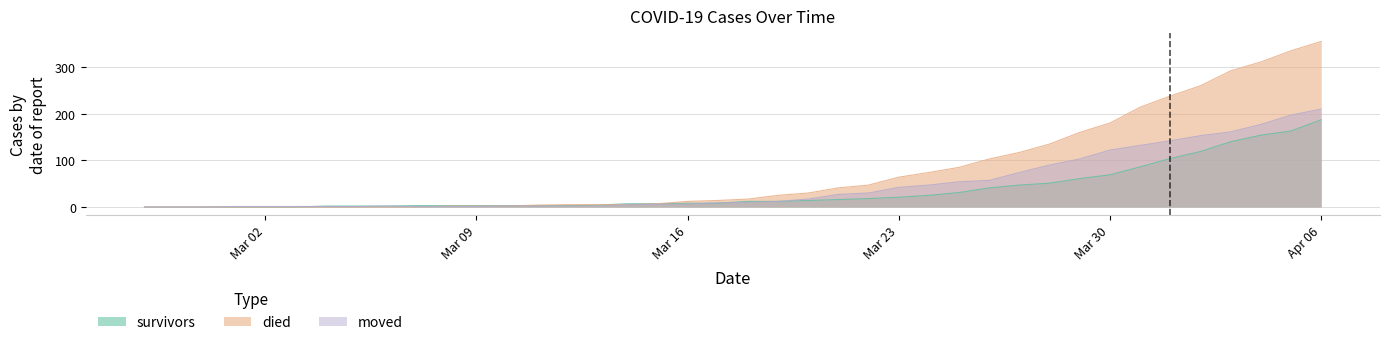

True or false: died has more than 1 interior local peaks.

False